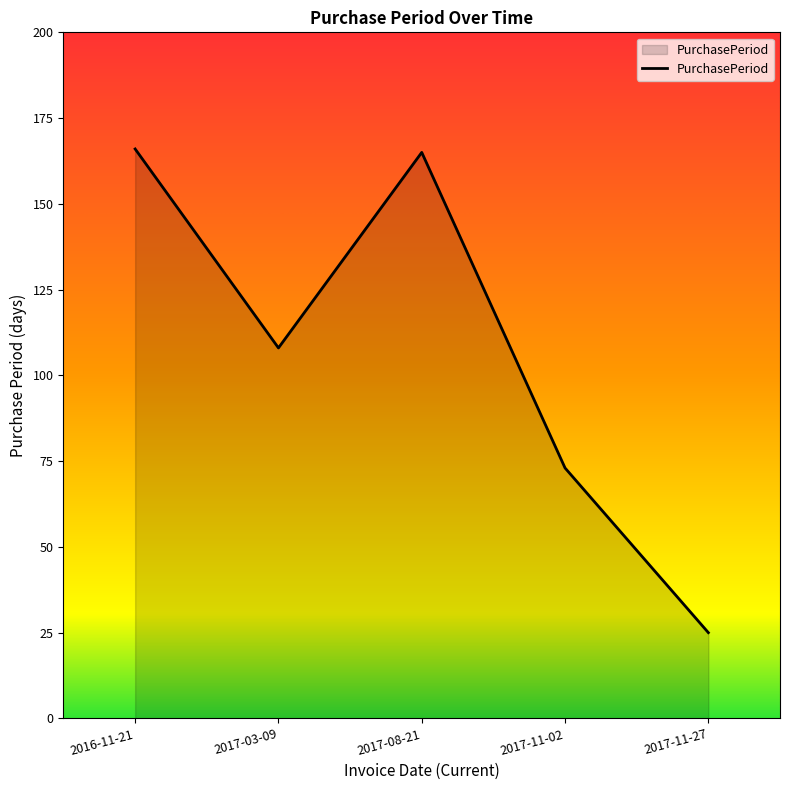

Approximately how many times larger is the value at 2017-08-21 compared to 2016-11-21?

1.0